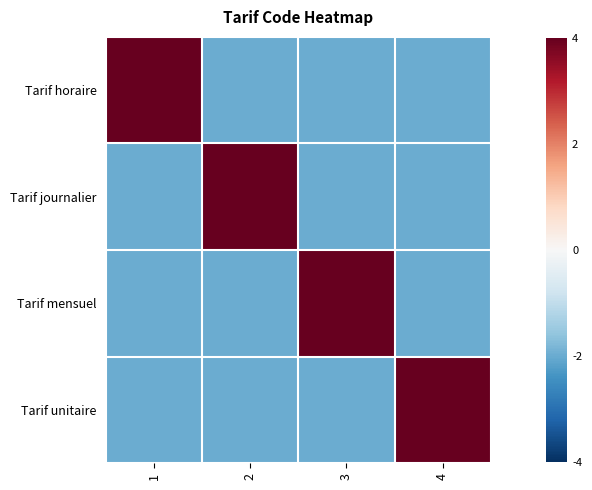

List the series in order of their peak value, lowest first.

Tarif horaire, Tarif journalier, Tarif mensuel, Tarif unitaire